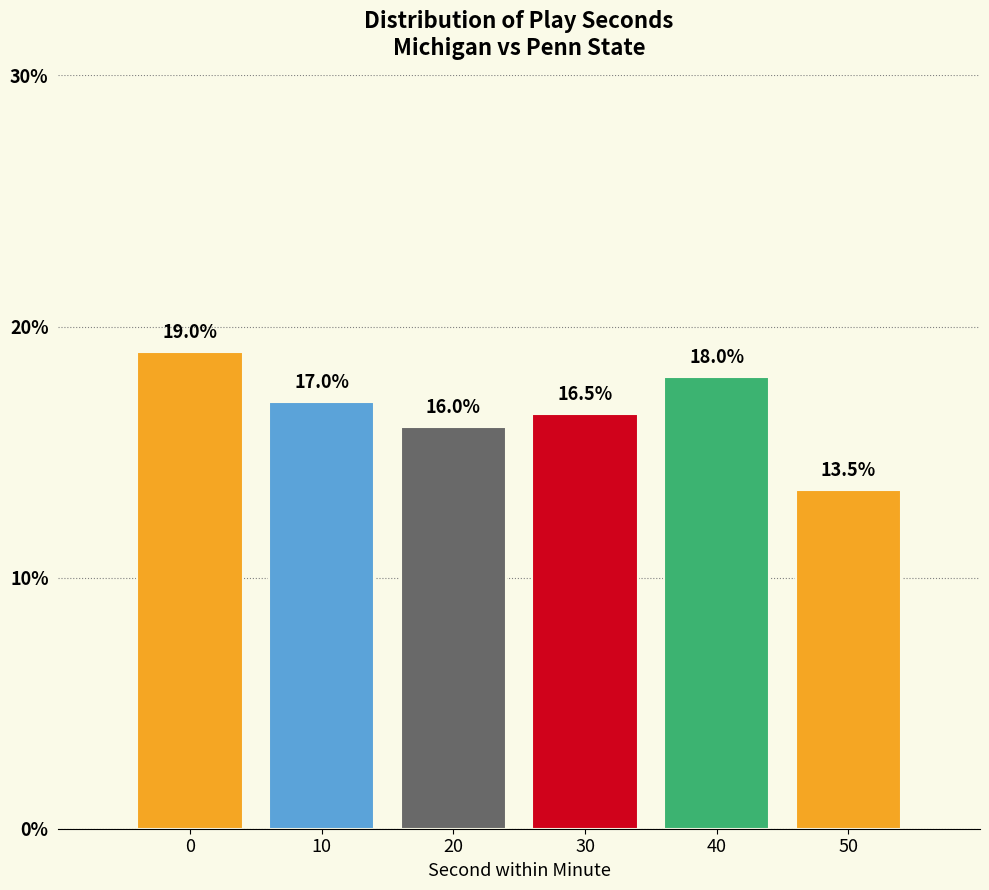

Reading left to right, transcribe all the data shown in this chart.

0=19.0	10=17.0	20=16.0	30=16.5	40=18.0	50=13.5